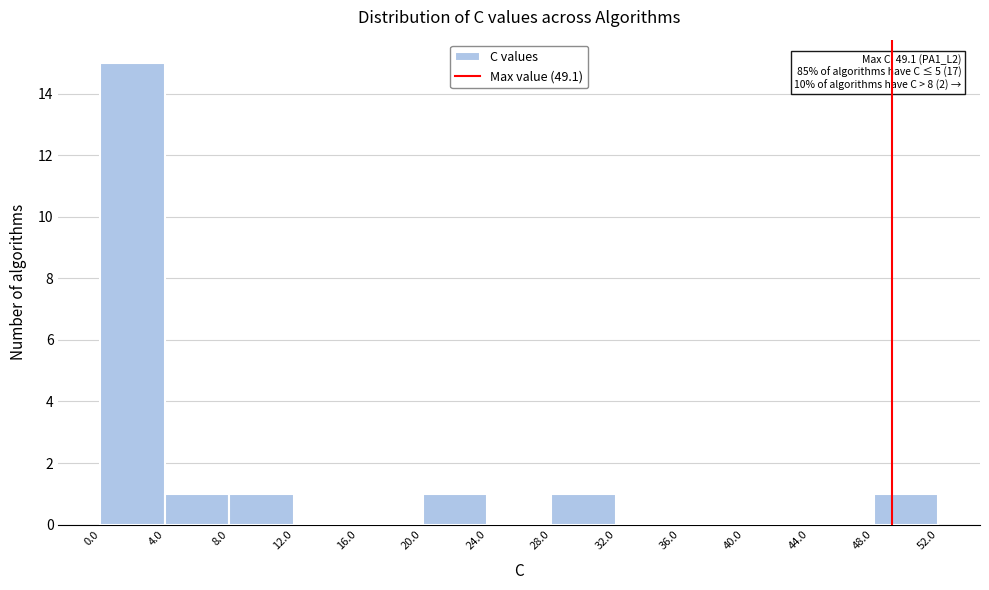

Which range on the x-axis has the tallest bar?

0.0 to 4.0